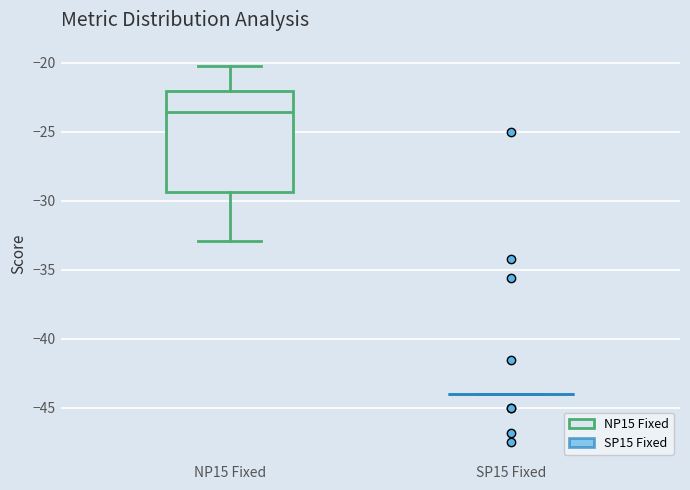

Reading left to right, transcribe this box plot: for each box, give where its median line is, the range the box spans, and where its two whiskers end, as read against the y-axis. The values are not printed on the chart, so give them approximately, as read against the axis.

NP15 Fixed: median -23.5, box -29.5 to -22.0, whiskers -33.0 to -20.0
SP15 Fixed: box collapsed to a line at -44.0, whiskers -44.0 to -44.0